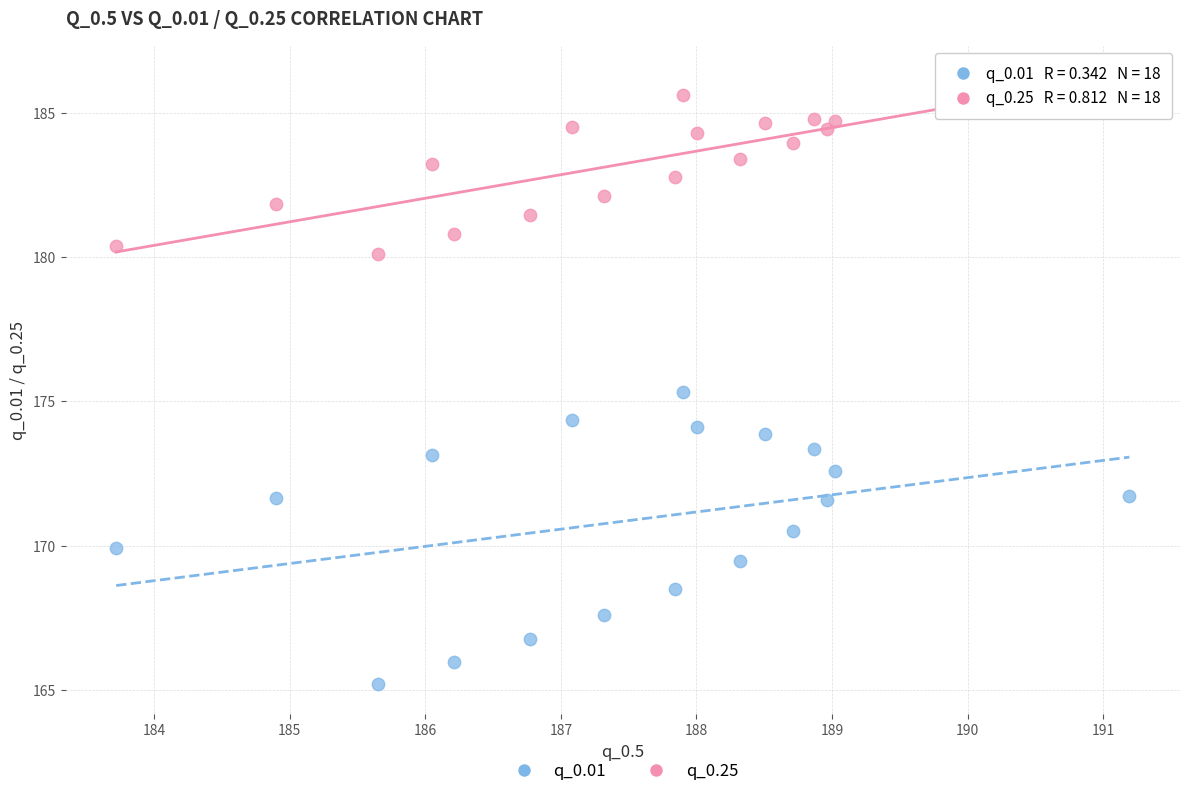

Across all data points, what is the range of Y values (max minus min)?

20.4